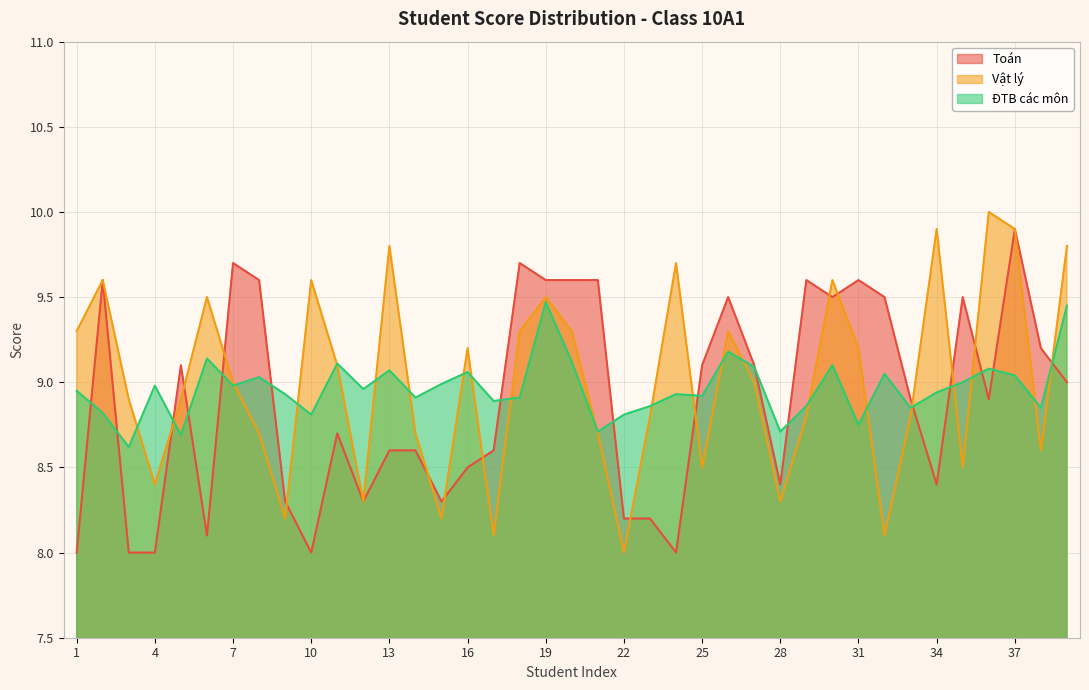

Reading left to right, transcribe all the data shown in this chart.

Toán: 8.0	9.6	8.0	8.0	9.1	8.1	9.7	9.6	8.3	8.0	8.7	8.3	8.6	8.6	8.3	8.5	8.6	9.7	9.6	9.6	9.6	8.2	8.2	8.0	9.1	9.5	9.1	8.4	9.6	9.5	9.6	9.5	8.9	8.4	9.5	8.9	9.9	9.2	9.0
Vật lý: 9.3	9.6	8.9	8.4	8.9	9.5	9.0	8.7	8.2	9.6	9.1	8.3	9.8	8.7	8.2	9.2	8.1	9.3	9.5	9.3	8.7	8.0	8.8	9.7	8.5	9.3	9.0	8.3	8.8	9.6	9.2	8.1	8.8	9.9	8.5	10.0	9.9	8.6	9.8
ĐTB các môn: 8.9	8.8	8.6	9.0	8.7	9.1	9.0	9.0	8.9	8.8	9.1	9.0	9.1	8.9	9.0	9.1	8.9	8.9	9.5	9.1	8.7	8.8	8.9	8.9	8.9	9.2	9.1	8.7	8.9	9.1	8.8	9.1	8.8	8.9	9.0	9.1	9.0	8.8	9.4